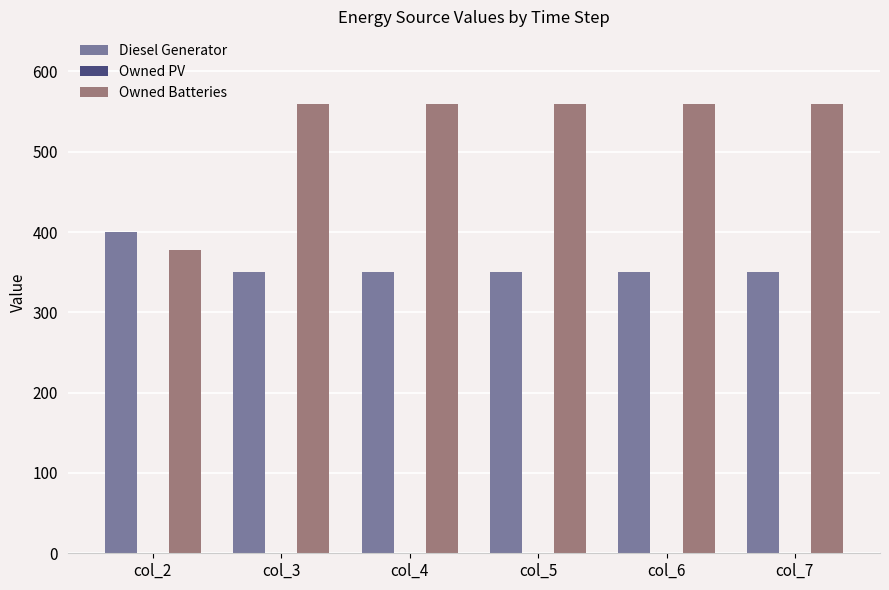

At which label does Diesel Generator reach its peak?

col_2